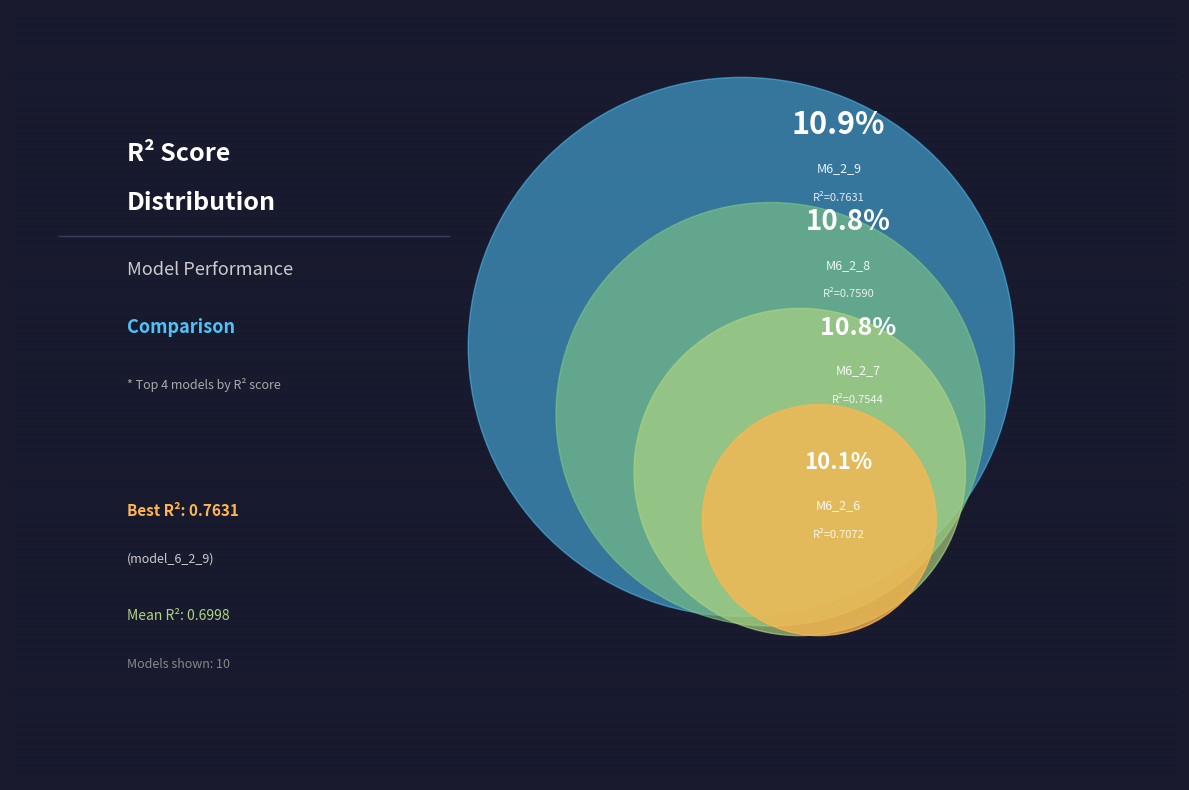

Between model_6_2_0 and model_6_2_3, which is larger?

model_6_2_3